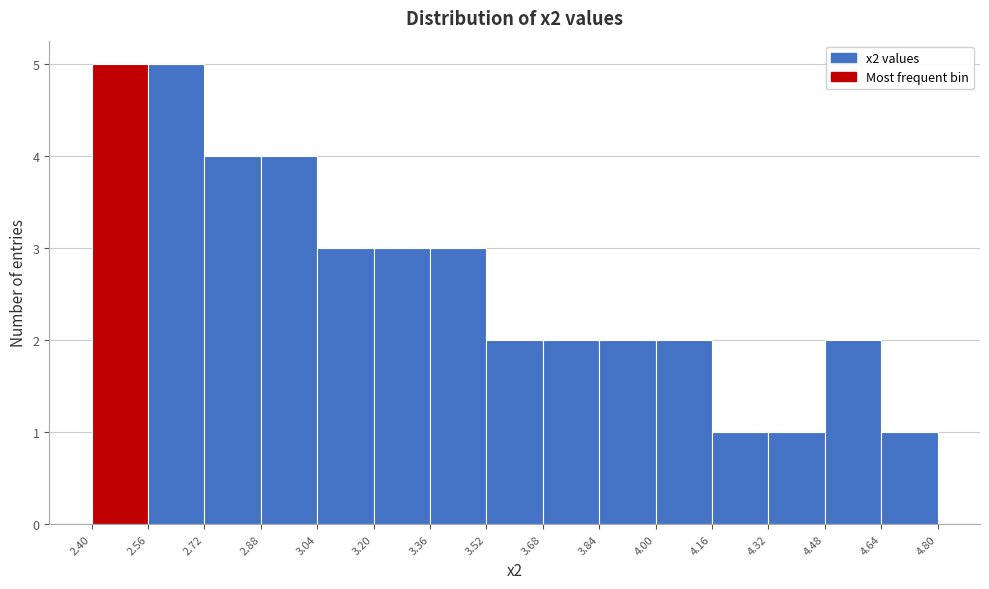

Reading left to right, transcribe this chart: for each bar, give the range it covers on the x-axis and its height. The values are not printed on the chart, so give them approximately, as read against the axis.

2.40 to 2.56: 5
2.56 to 2.72: 5
2.72 to 2.88: 4
2.88 to 3.04: 4
3.04 to 3.20: 3
3.20 to 3.36: 3
3.36 to 3.52: 3
3.52 to 3.68: 2
3.68 to 3.84: 2
3.84 to 4.00: 2
4.00 to 4.16: 2
4.16 to 4.32: 1
4.32 to 4.48: 1
4.48 to 4.64: 2
4.64 to 4.80: 1